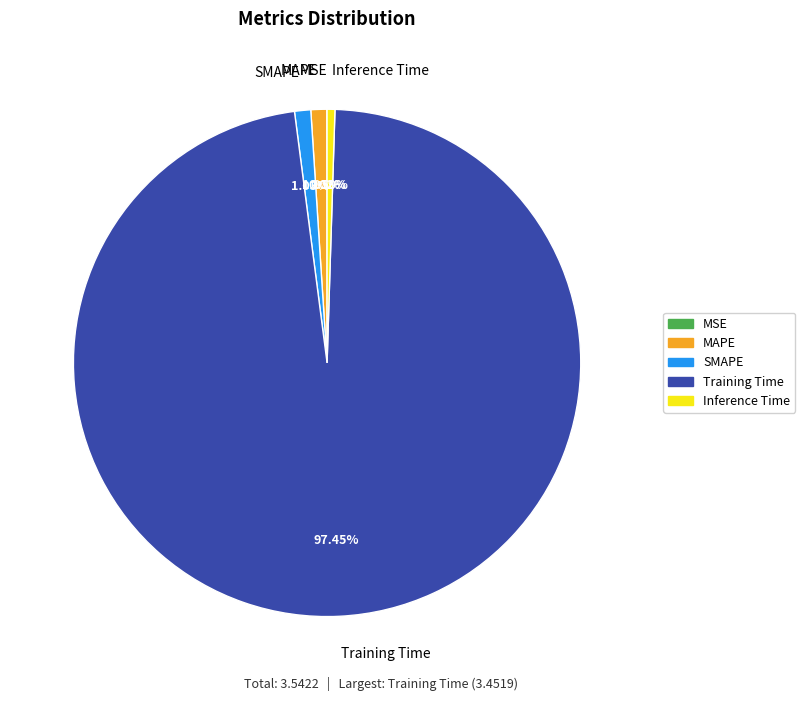

Do Training Time and MAPE together represent more than half of the pie?

Yes